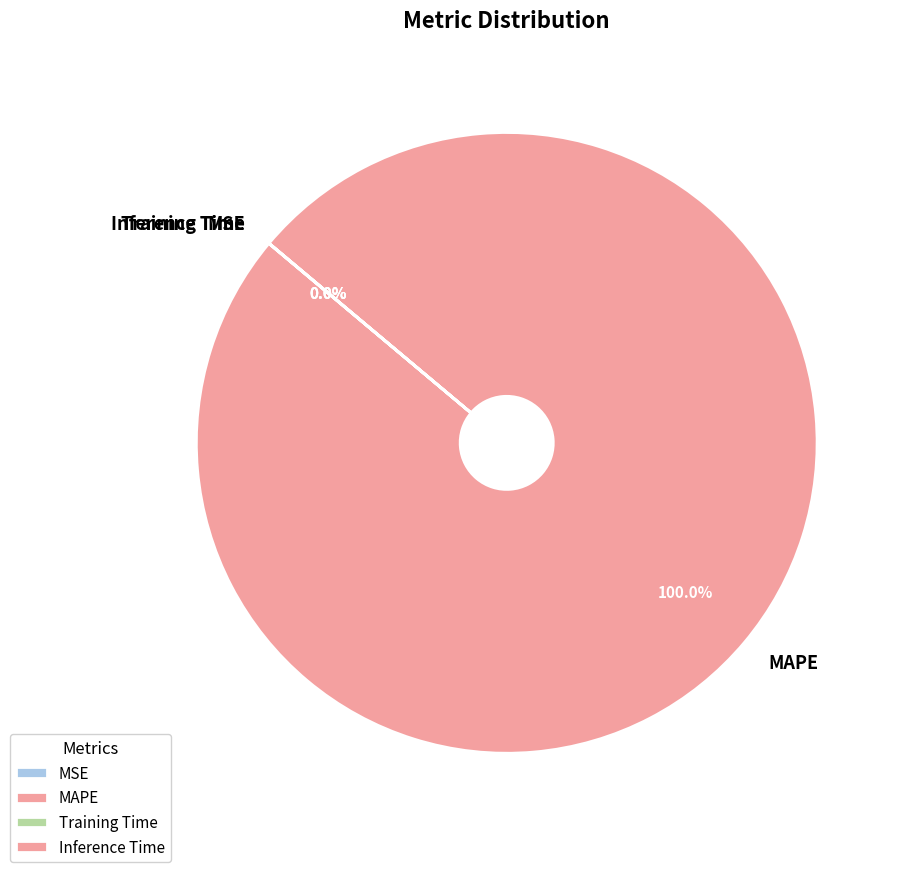

Is there any slice that represents more than half of the pie?

Yes